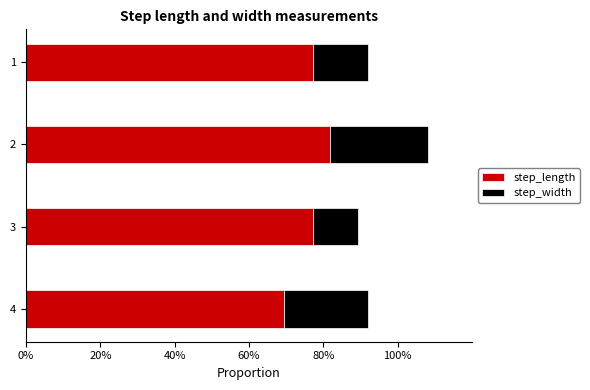

What are all the series names shown in the legend?

step_length, step_width